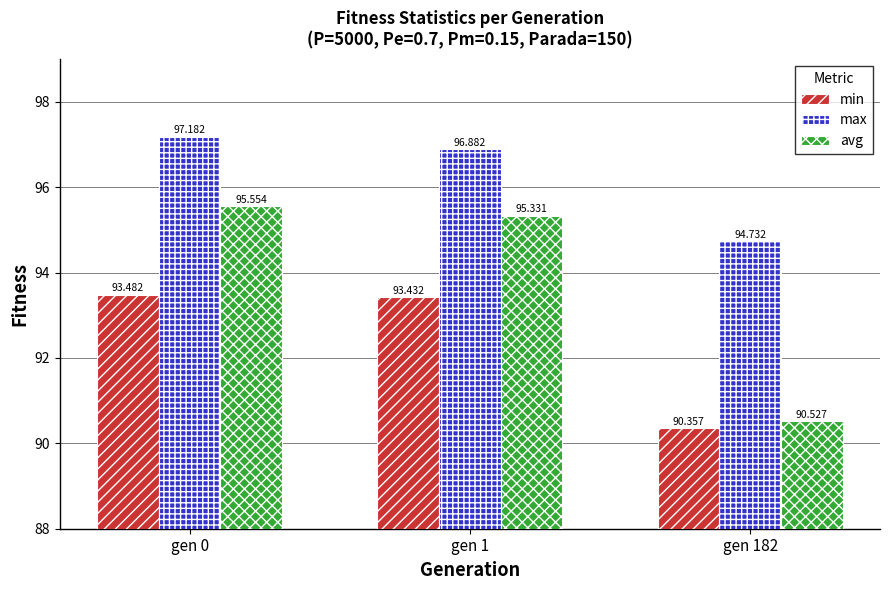

What is the sum of the min values at gen 0 and gen 1?

186.9